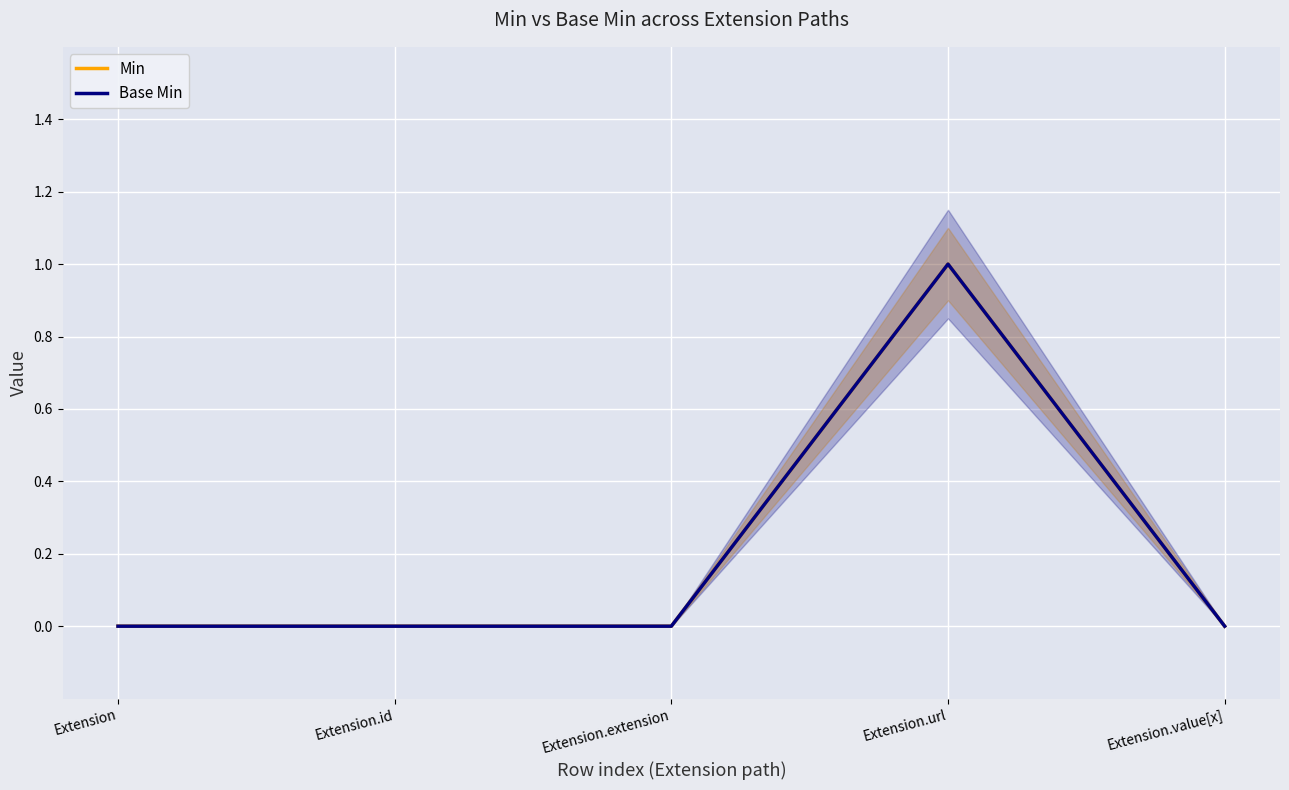

The value of Base Min at Extension.extension is -1. True or false?

False